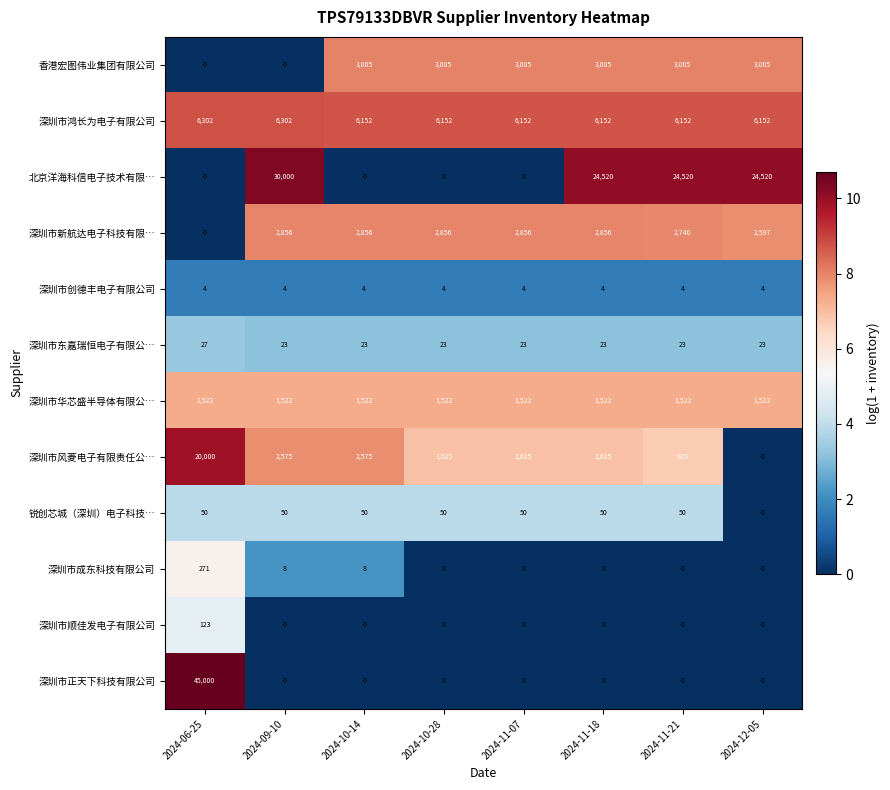

True or false: 深圳市东嘉瑞恒电子有限公… has a value of 8 at 2024-11-18.

False